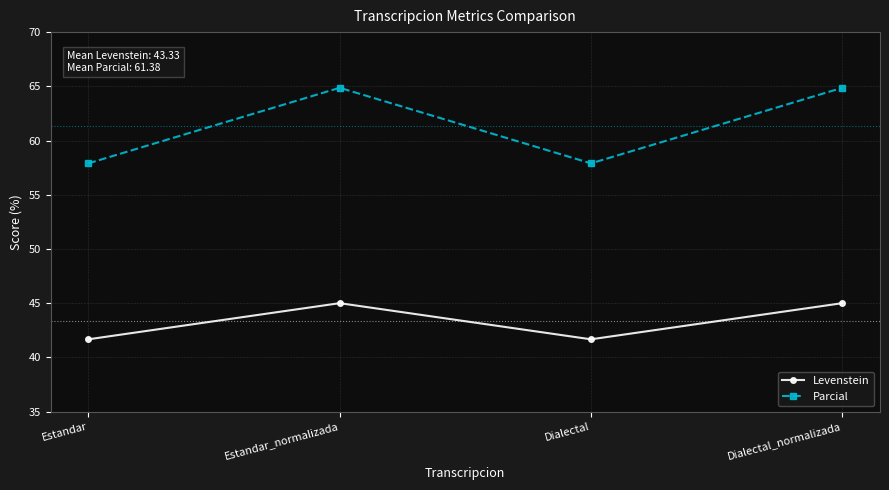

List the series in order of their peak value, lowest first.

Levenstein, Parcial